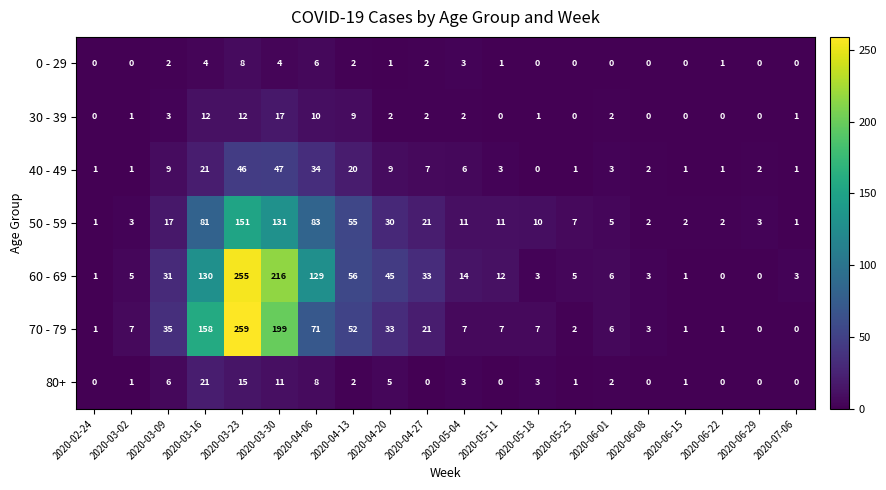

What is the highest value of the 50 - 59 series?

151